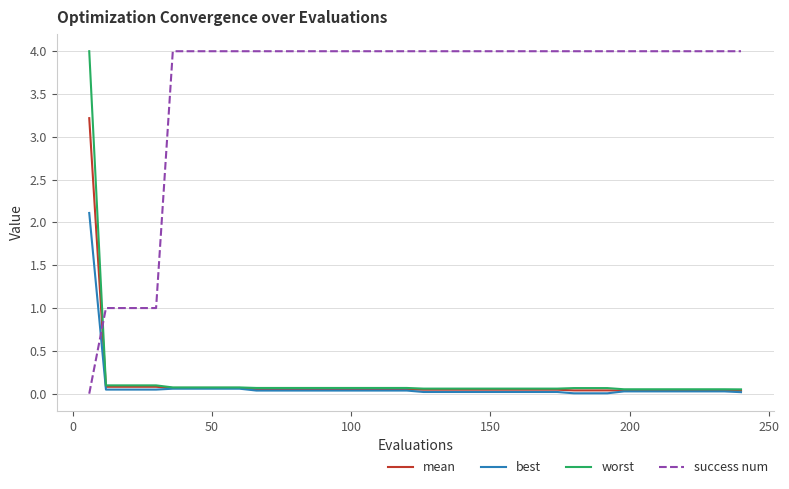

True or false: mean and success num intersect in this chart.

True